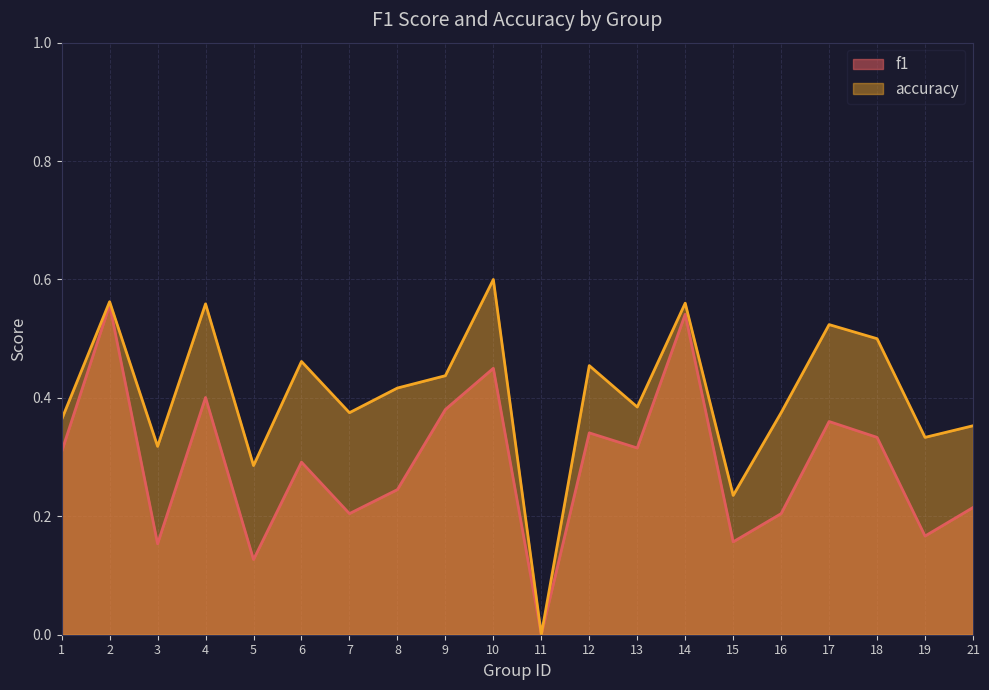

Which series changed the most between 4 and 12?

accuracy